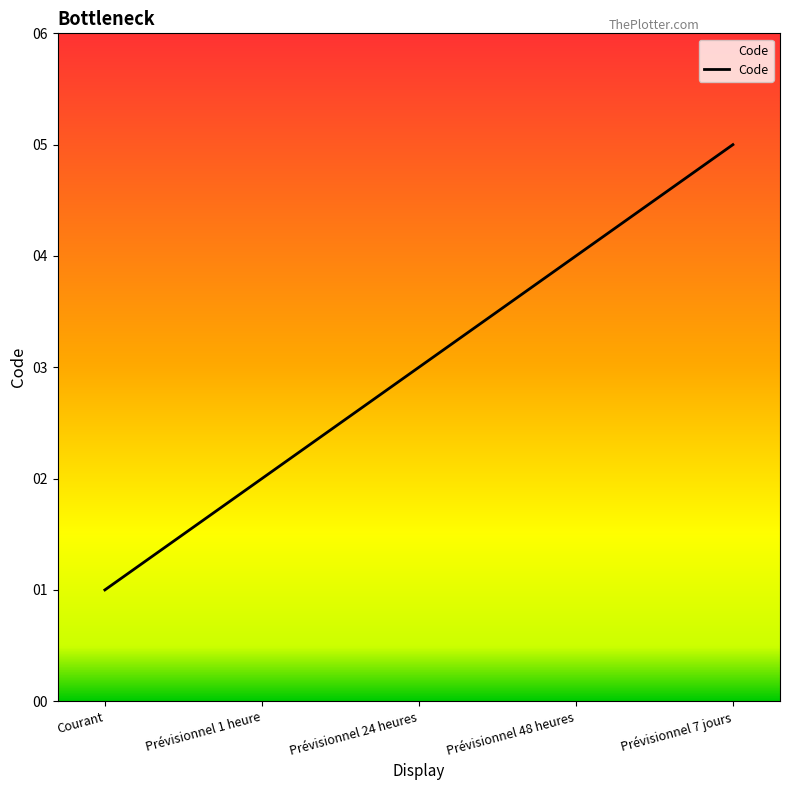

Rank the categories by value from highest to lowest.

Prévisionnel 7 jours, Prévisionnel 48 heures, Prévisionnel 24 heures, Prévisionnel 1 heure, Courant